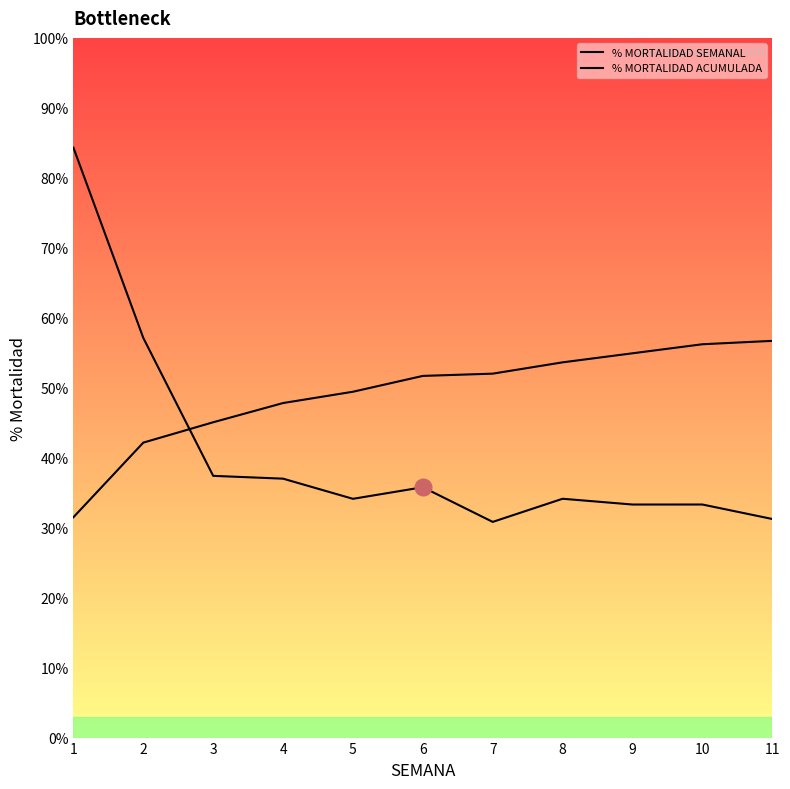

Which series ends up on top after the final intersection of % MORTALIDAD ACUMULADA and % MORTALIDAD SEMANAL?

% MORTALIDAD ACUMULADA